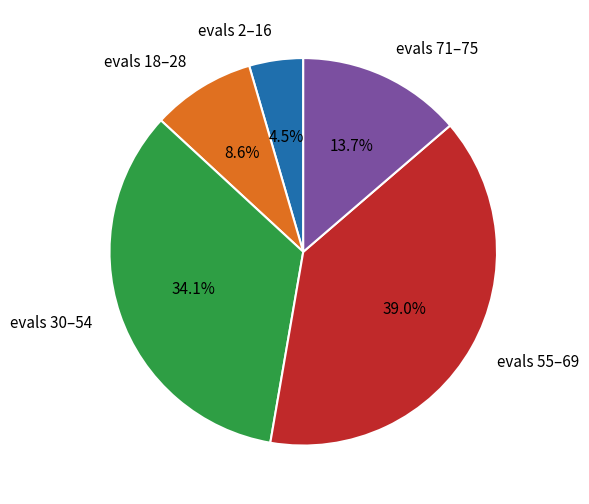

Which slice is the largest?

evals 55–69